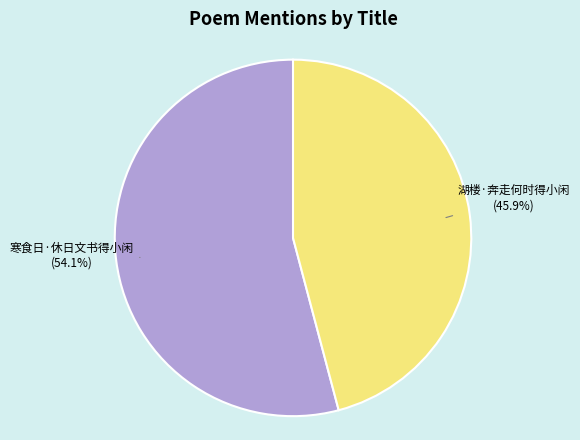

What is the smallest slice in the pie chart?

湖楼·奔走何时得小闲